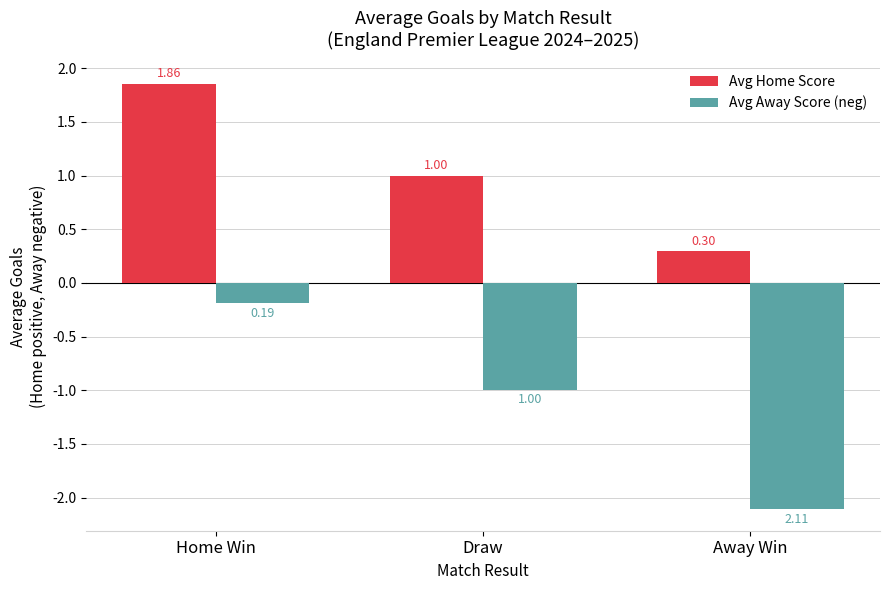

What are all the series names shown in the legend?

Avg Home Score, Avg Away Score (neg)